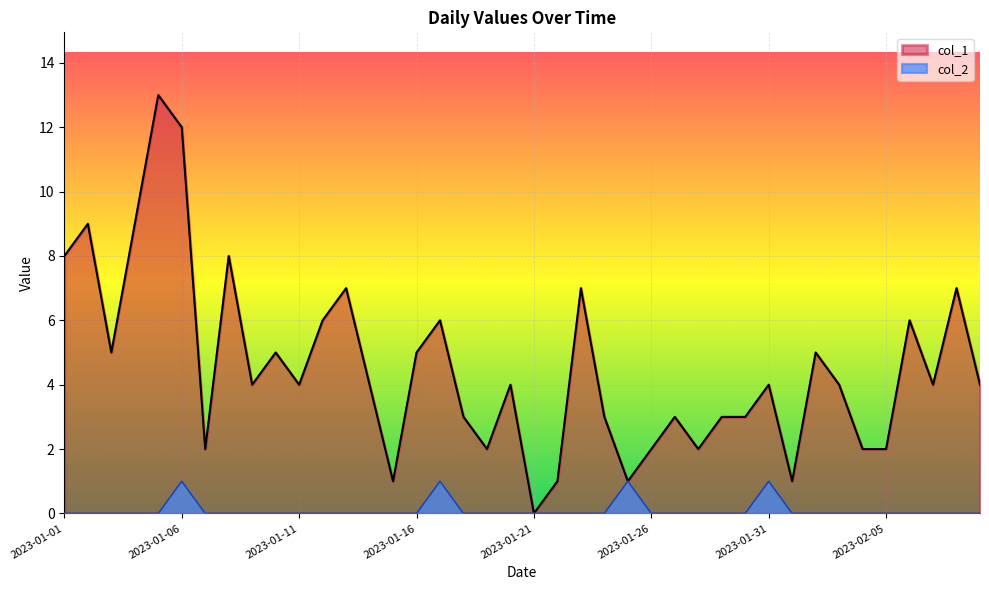

List the series in order of their peak value, highest first.

col_1, col_2